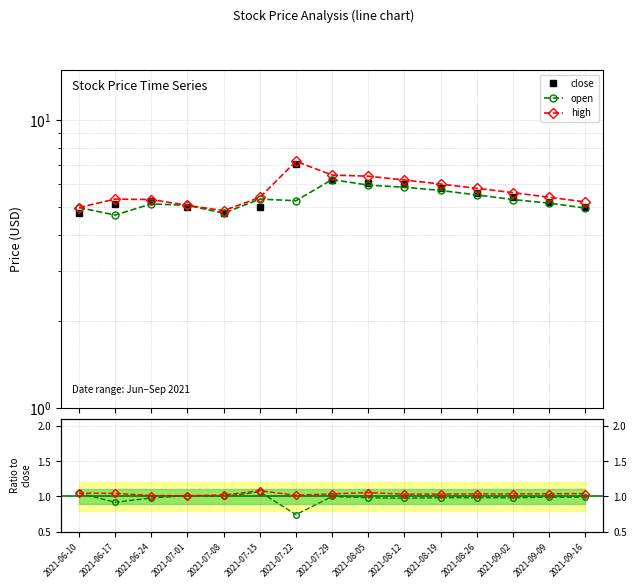

True or false: high has a value of 3.3 at 2021-06-10.

False